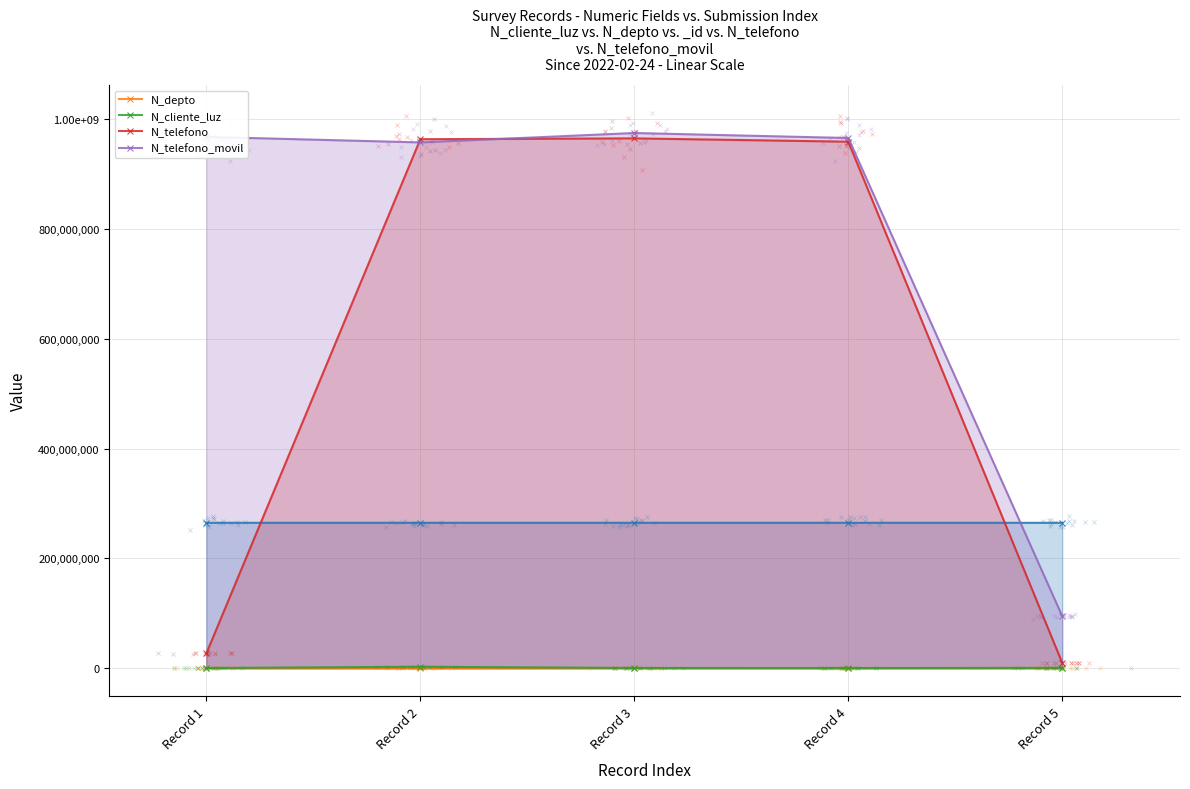

The N_telefono_movil series shows 965423133 at Record 4. True or false?

True